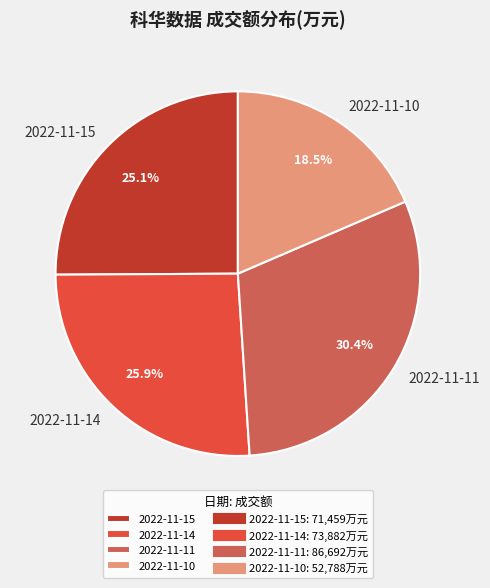

To the nearest percent, what is the difference between the 2022-11-10 and 2022-11-15 slice percentages?

7%